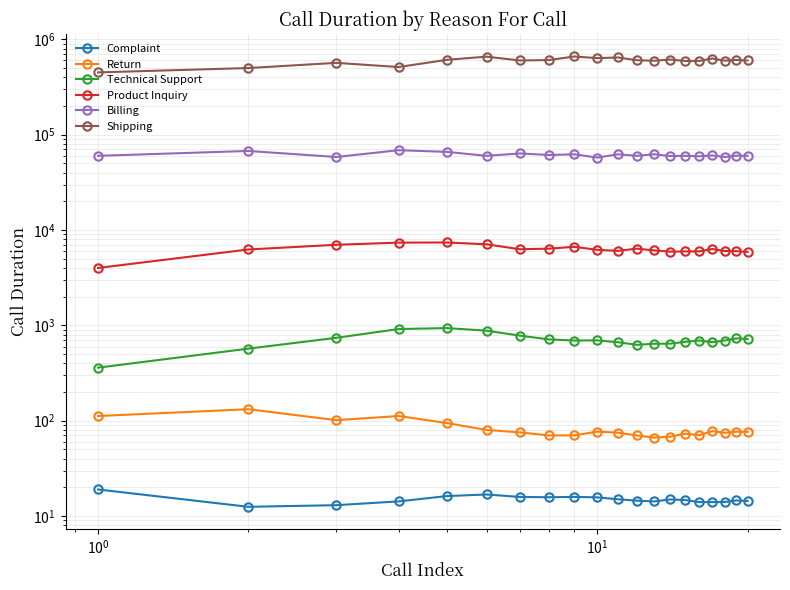

At how many categories does at least one series exceed 220948?

20